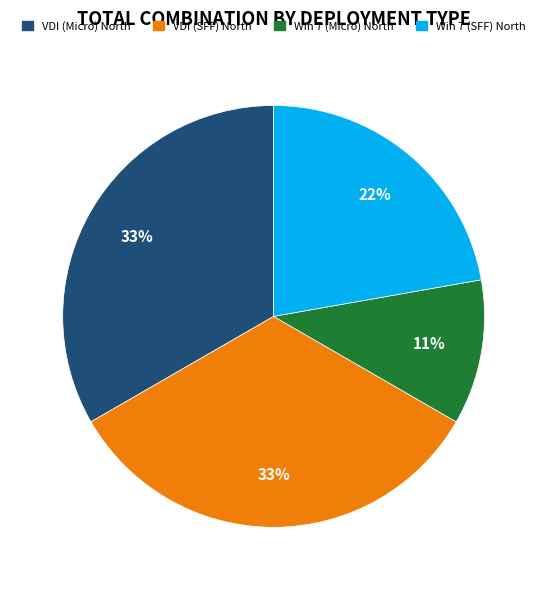

Which slice is the smallest?

Win 7 (Micro) North